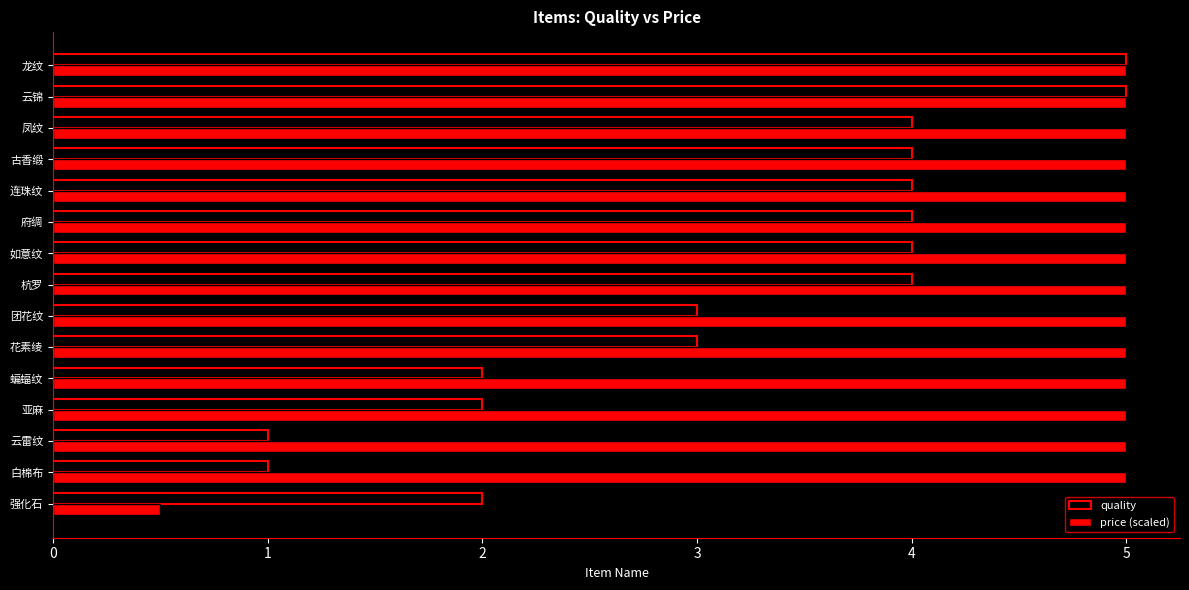

List the series in order of their overall mean, highest first.

price (scaled), quality